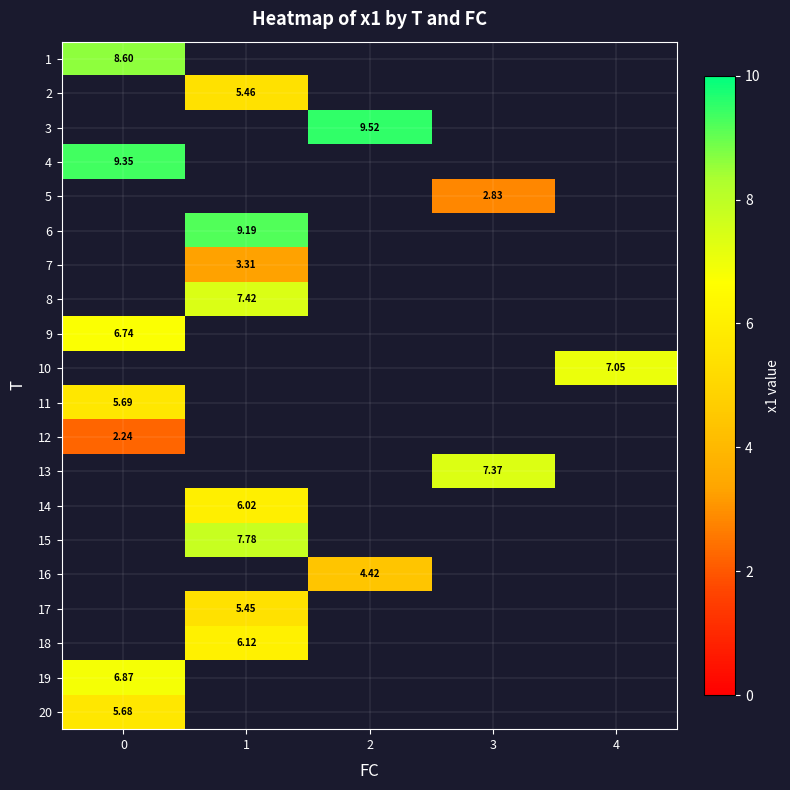

True or false: 11 has a value of 3.3 at 0.

False